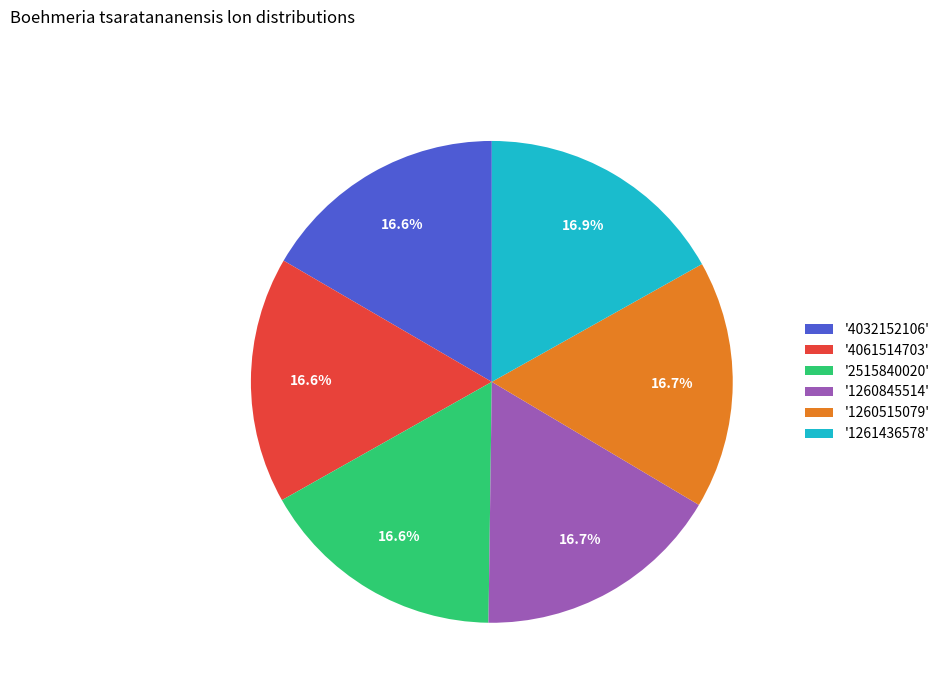

Does '1260515079' account for over 50% of the chart?

No